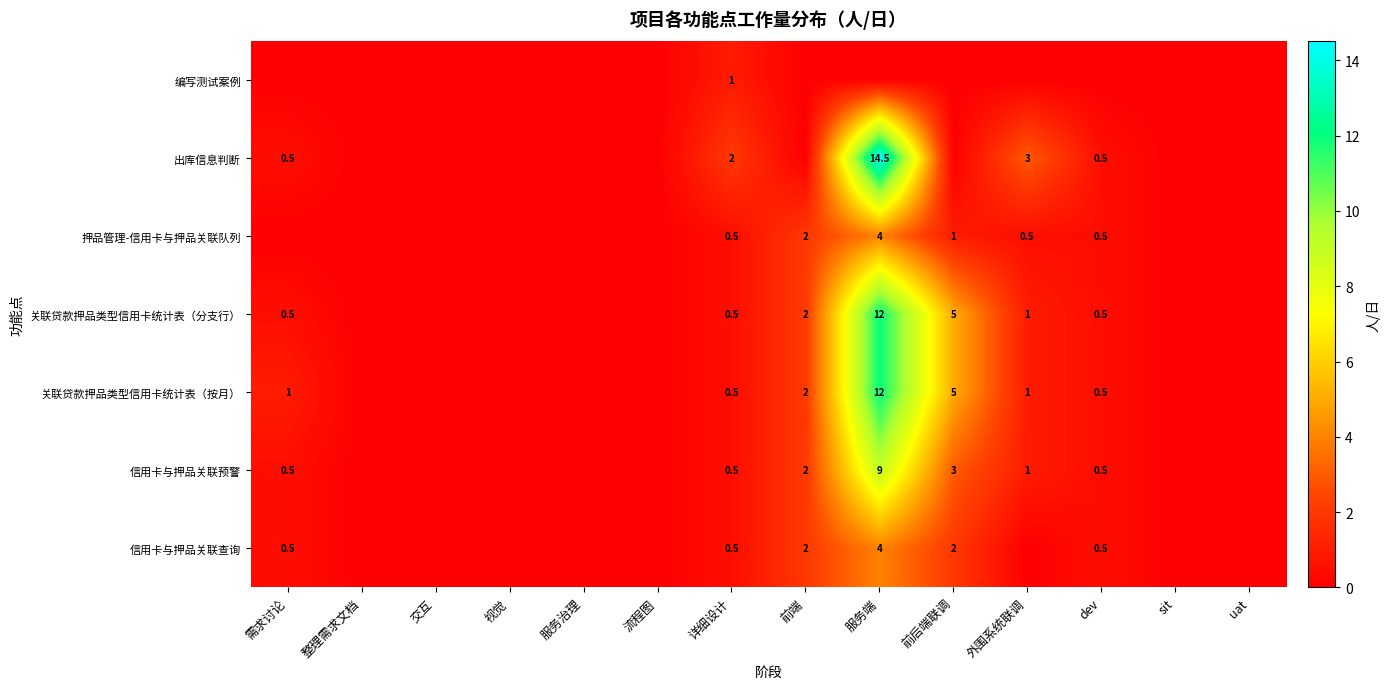

What is the difference between the 关联贷款押品类型信用卡统计表（分支行） values at 需求讨论 and 前端?

1.5